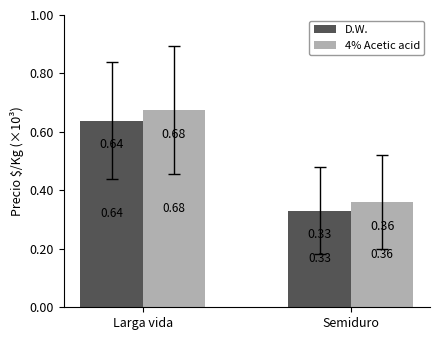

Does the chart contain stacked bars?

No